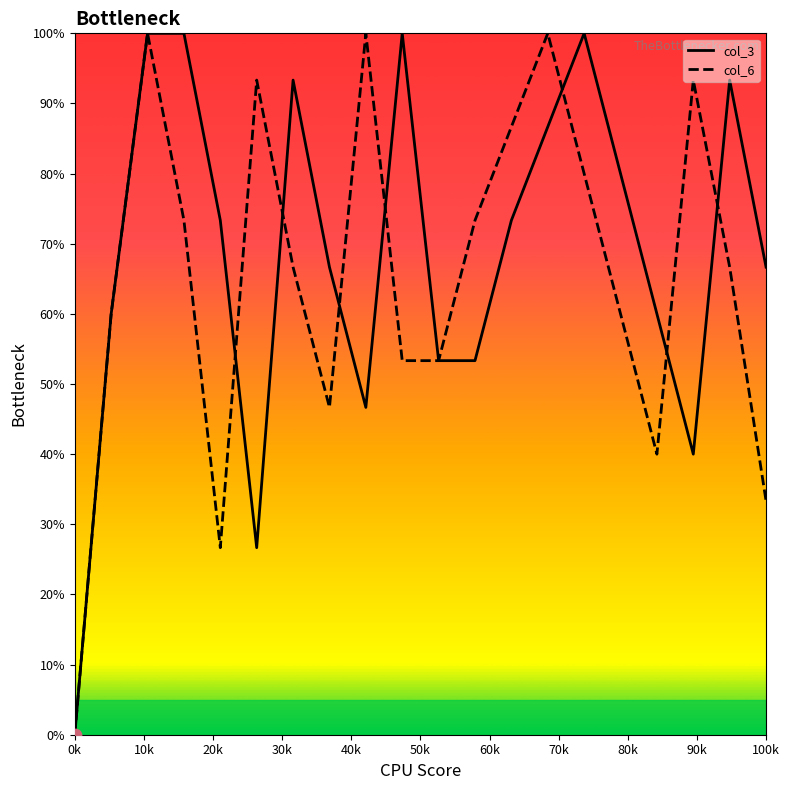

What is the greatest value displayed?

100.0